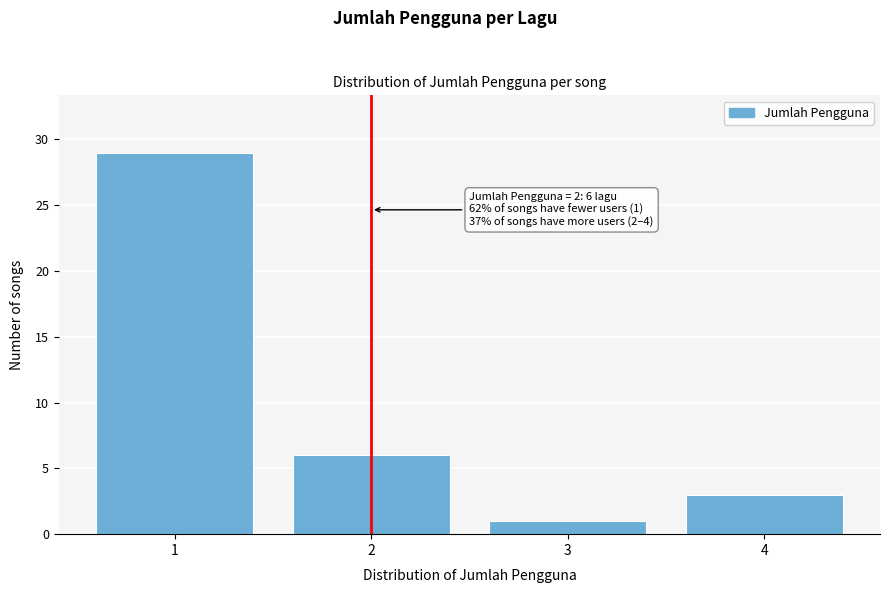

Reading right to left, what are all the values shown in this chart?

3	1	6	29